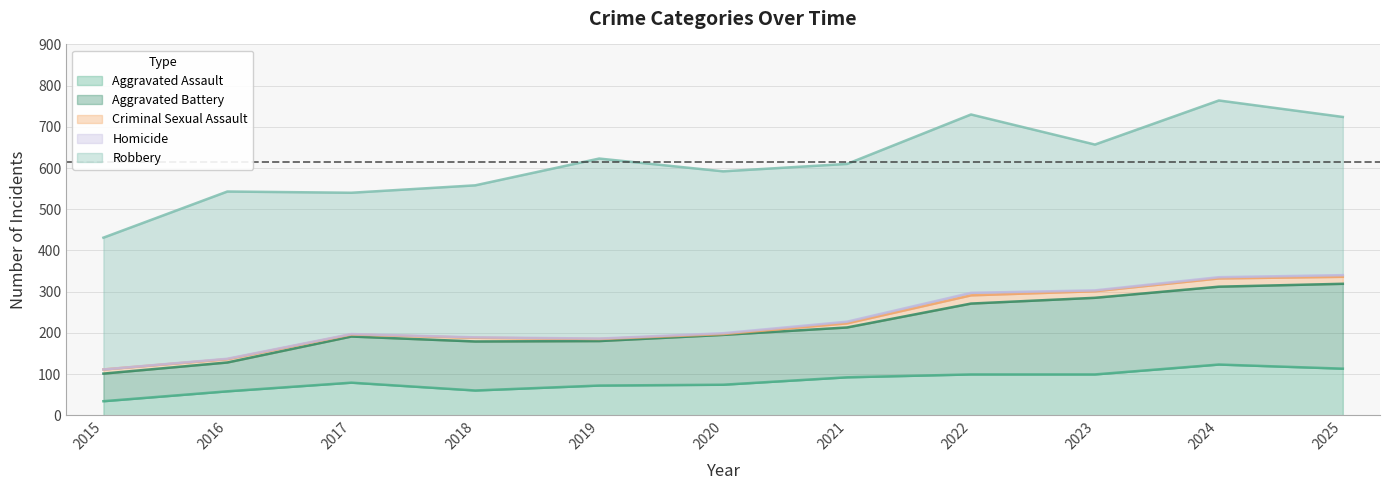

At which label does Robbery reach its peak?

2019